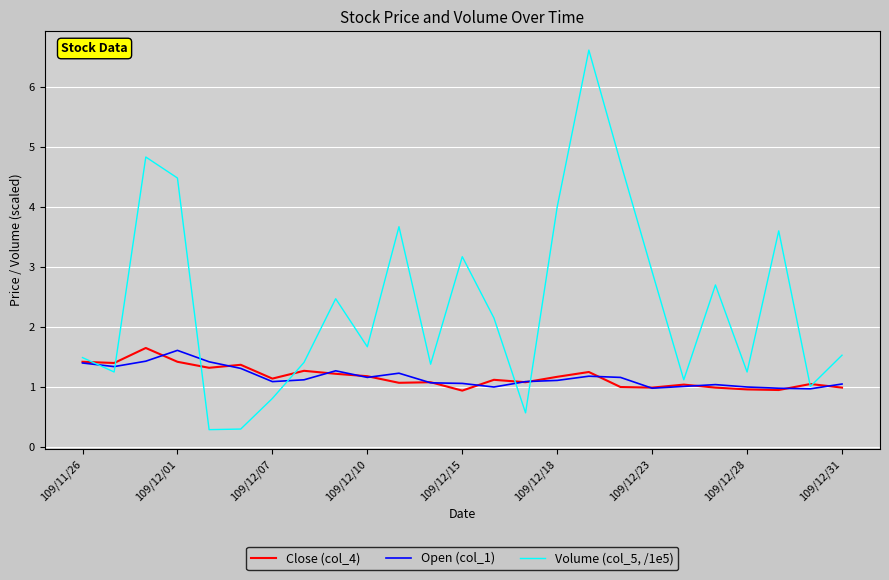

What is the minimum value for Volume (col_5, /1e5)?

0.3